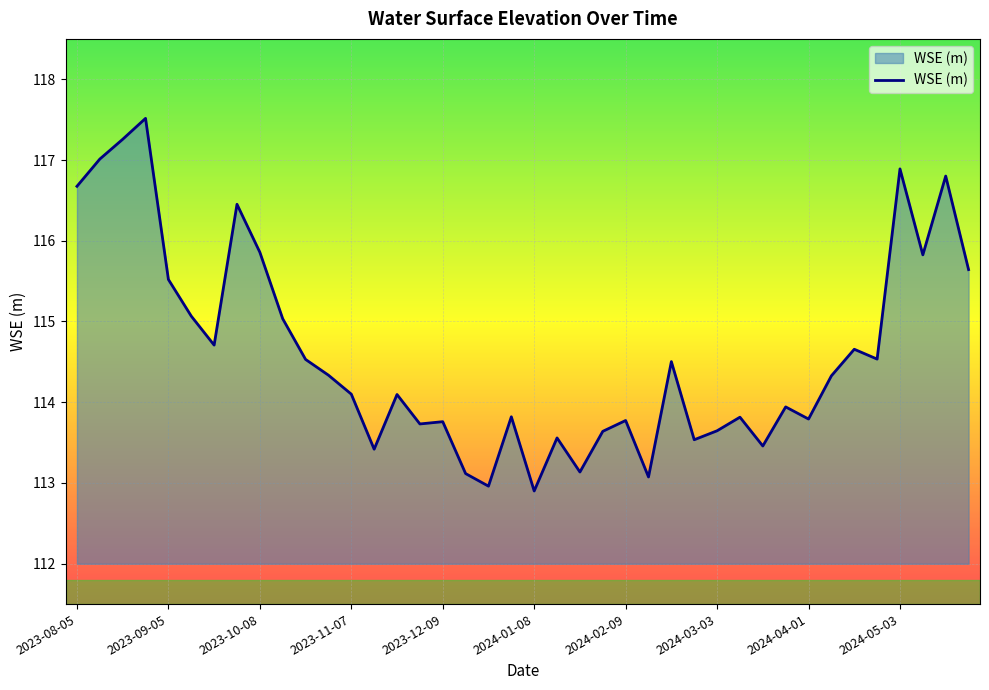

What is the greatest value displayed?

117.5